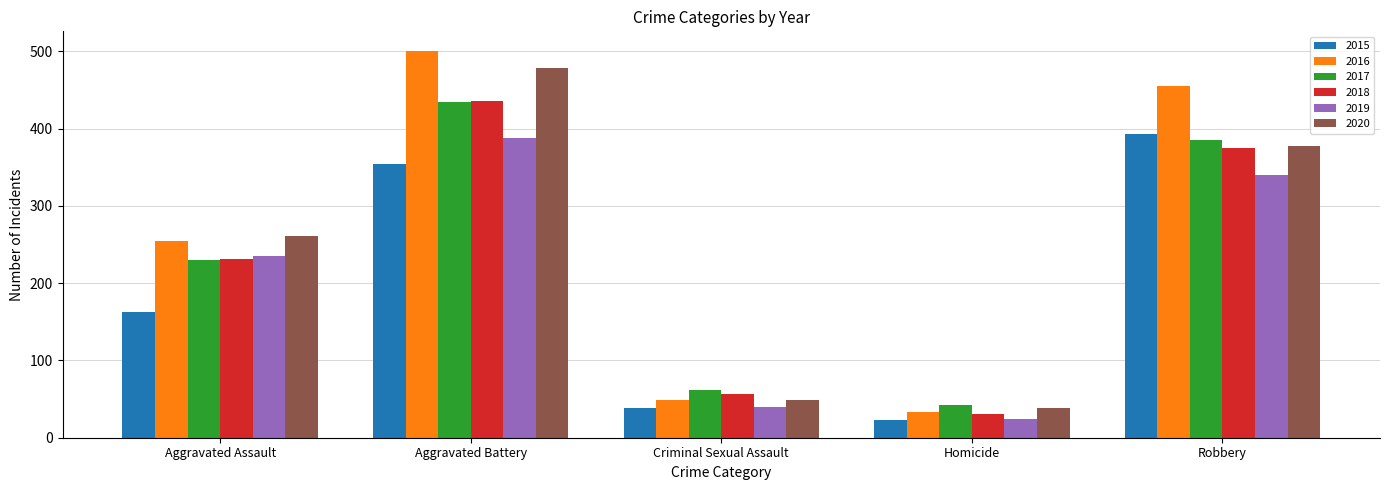

What is the approximate value of 2020 at Aggravated Battery?

478